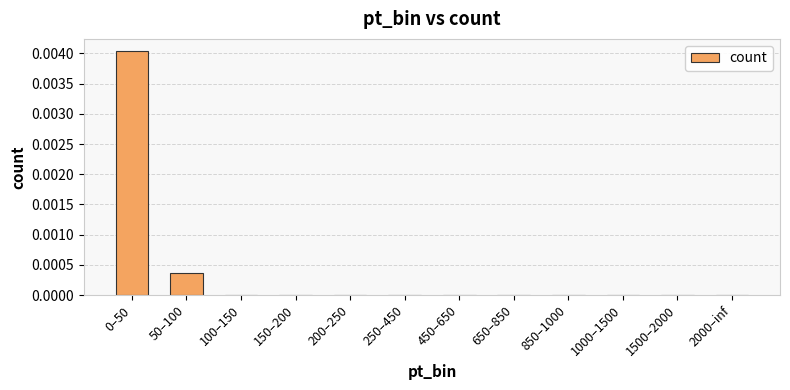

Which has a higher value, 50–100 or 1000–1500?

50–100